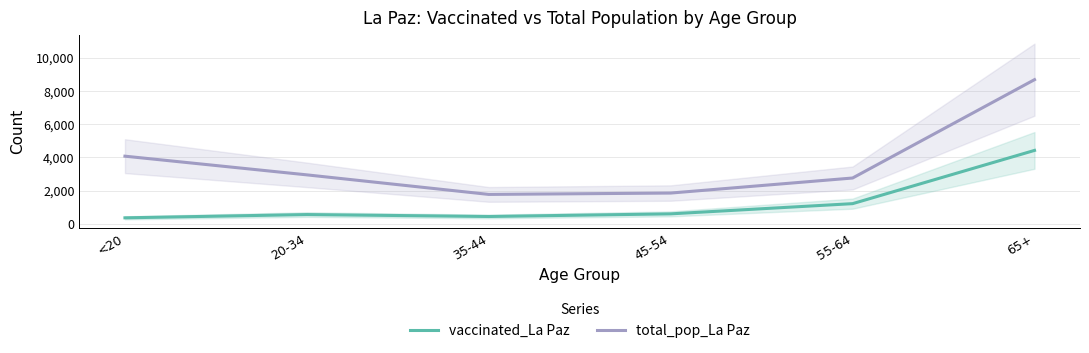

What is the value of the total_pop_La Paz point at the 2nd from the left?

2949